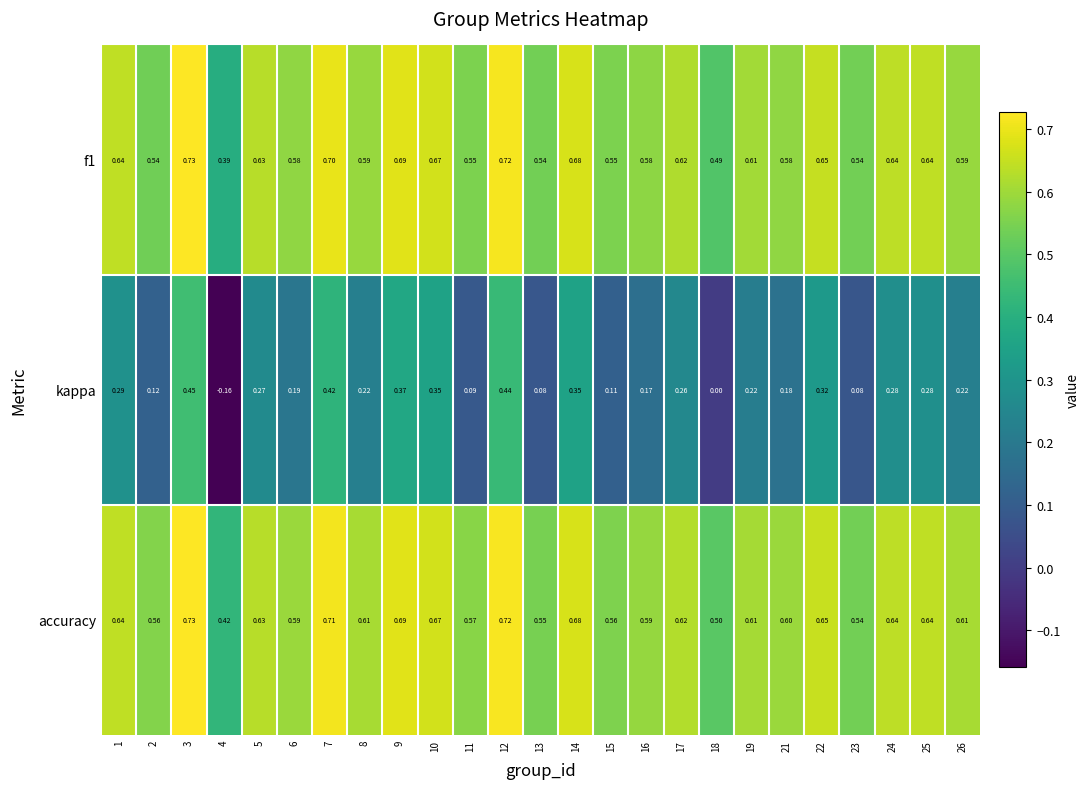

Which series has the largest range (max minus min)?

kappa